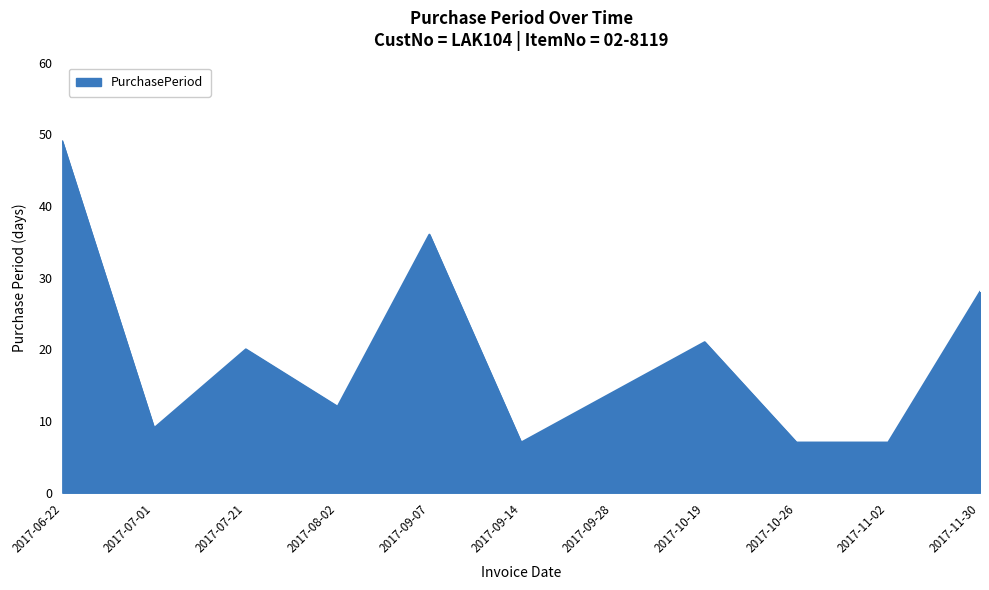

At which category does the data reach its first local peak?

2017-07-21